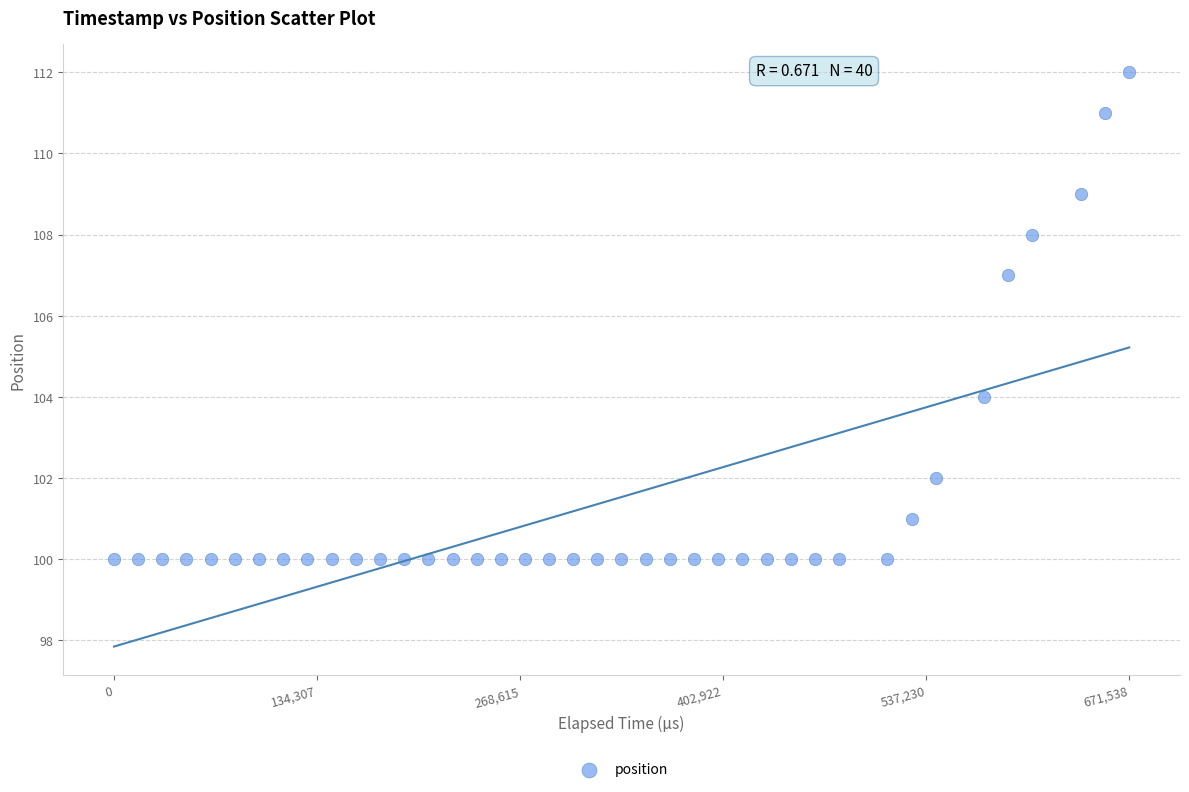

What Y value in the scatter plot is closest to 106?

107